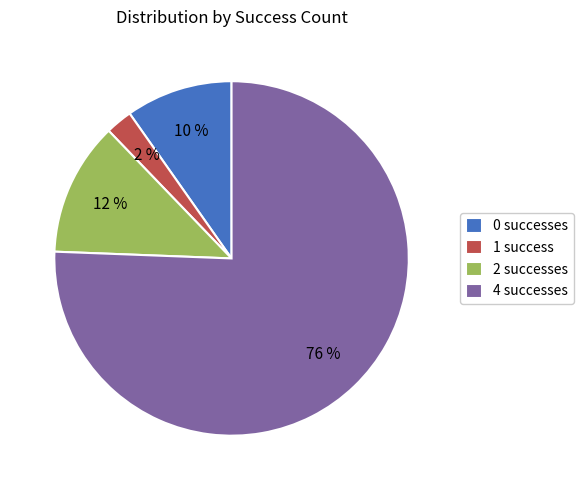

The 1 success slice represents 2% of the pie. True or false?

True